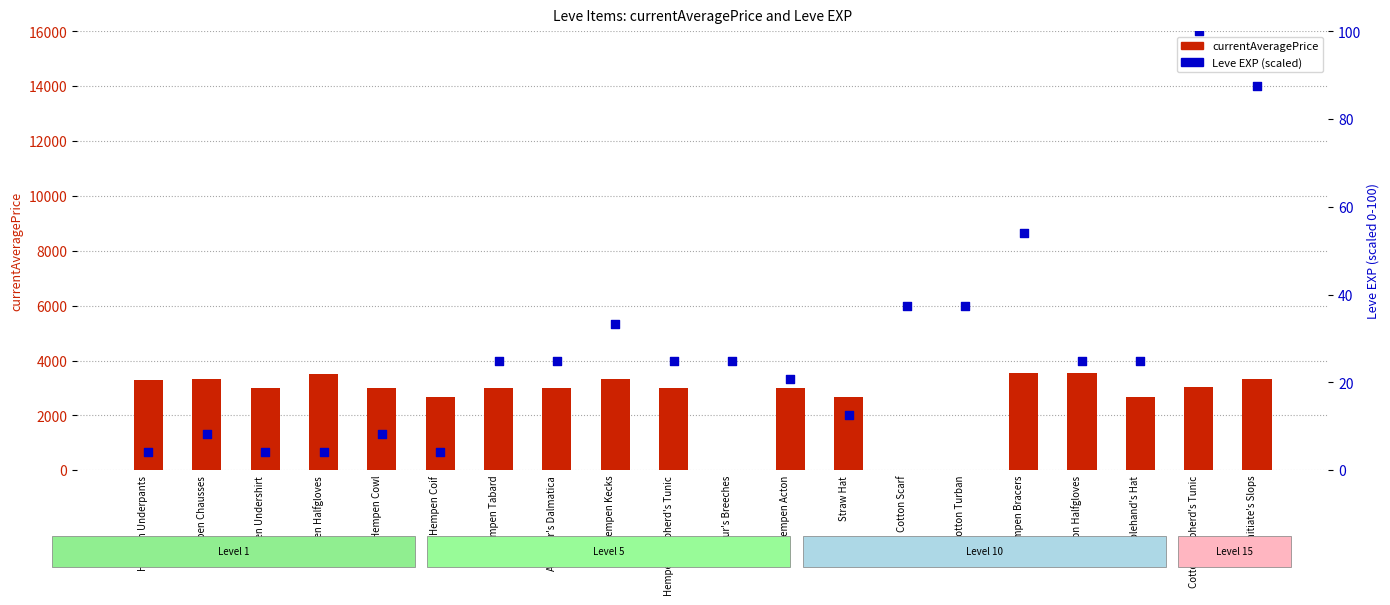

Is the value of currentAveragePrice at Hempen Kecks greater than the value of Leve EXP (scaled) at Initiate's Slops?

Yes